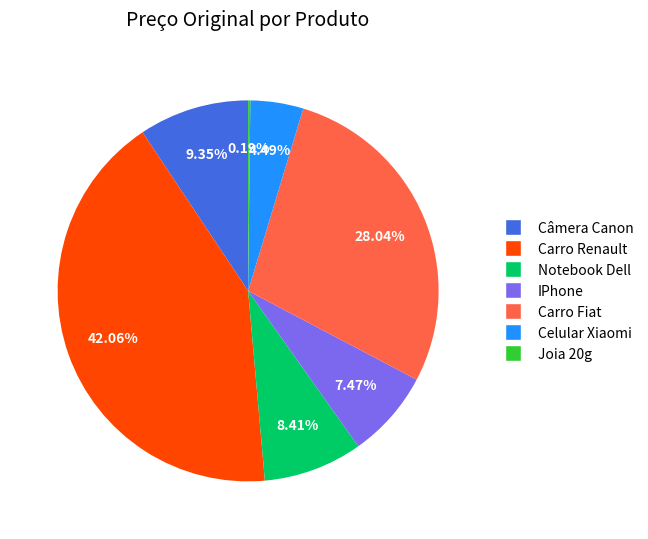

What is the ratio of the value at Carro Fiat to the value at IPhone?

3.8